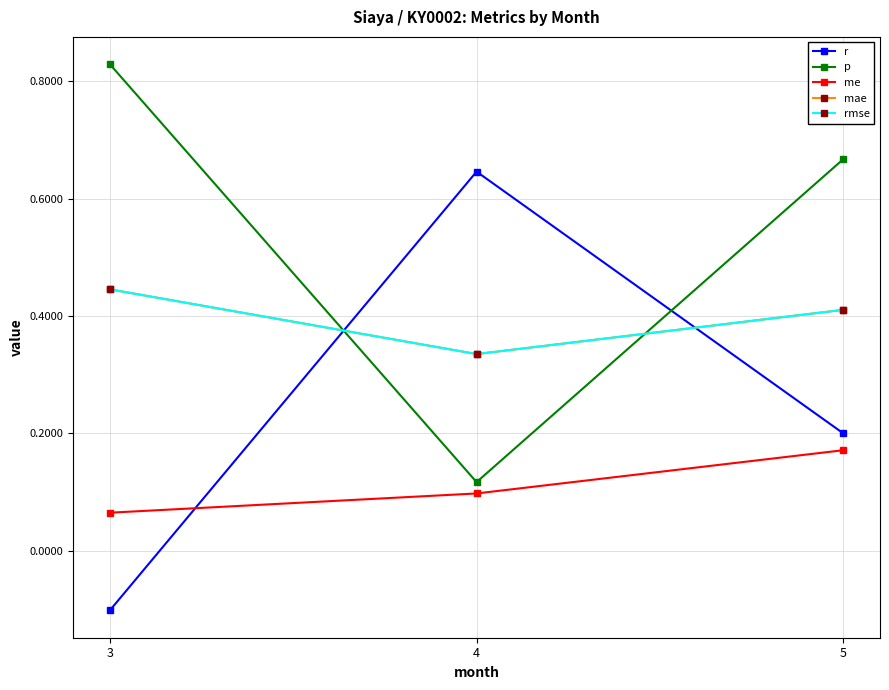

Is this an area chart (filled region under the line)?

No